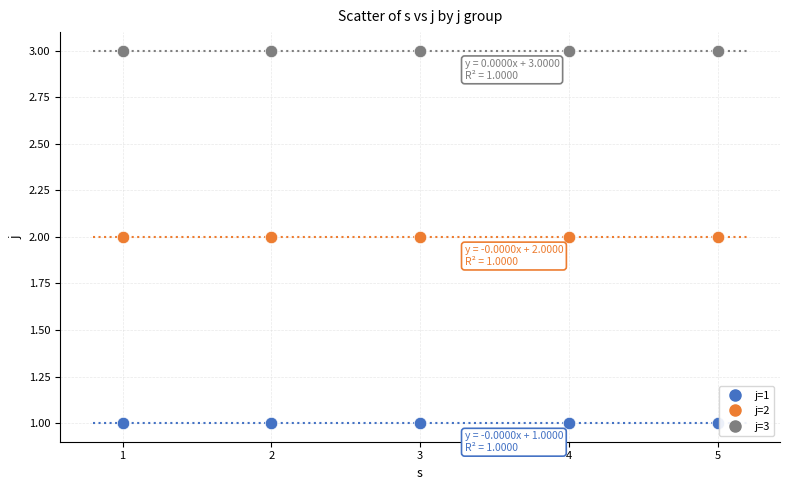

Which series reaches the minimum Y coordinate?

j=1